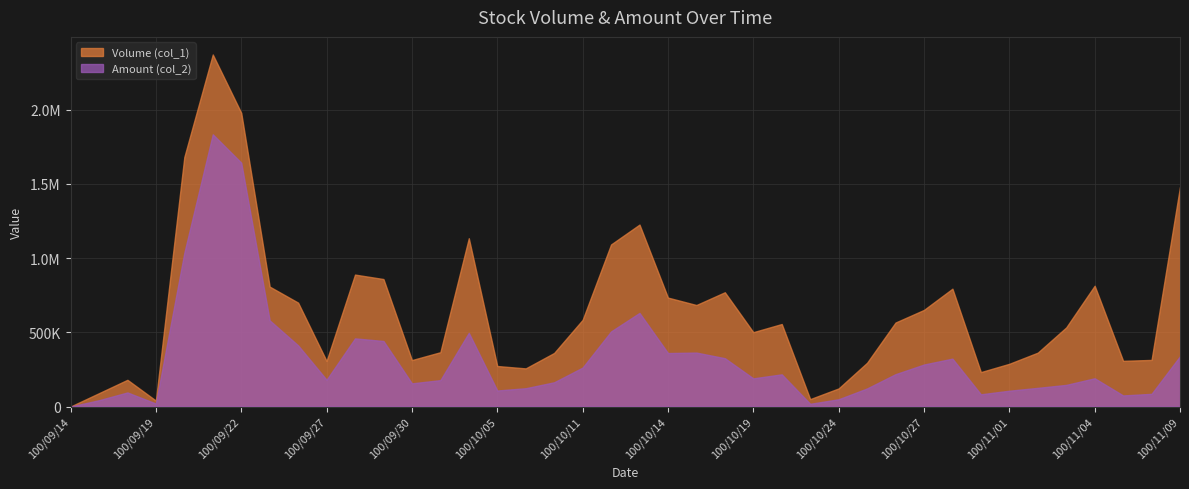

What is the label of the 4th point from the left?

100/09/19